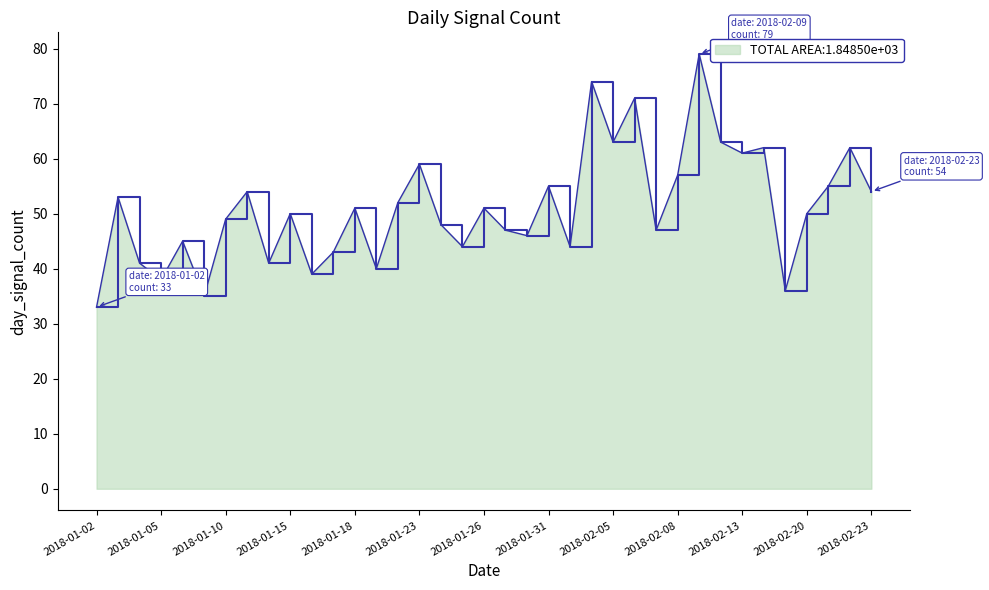

How many interior local valleys (lower than both neighbors) does the data have?

12